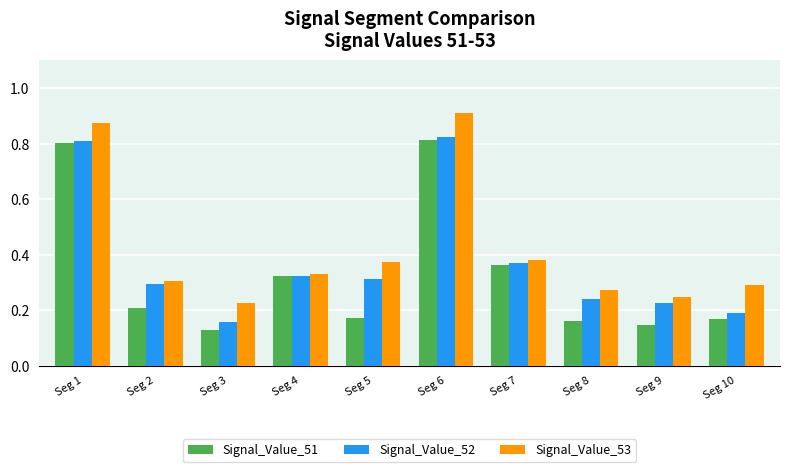

At which label does Signal_Value_53 reach its peak?

Seg 6